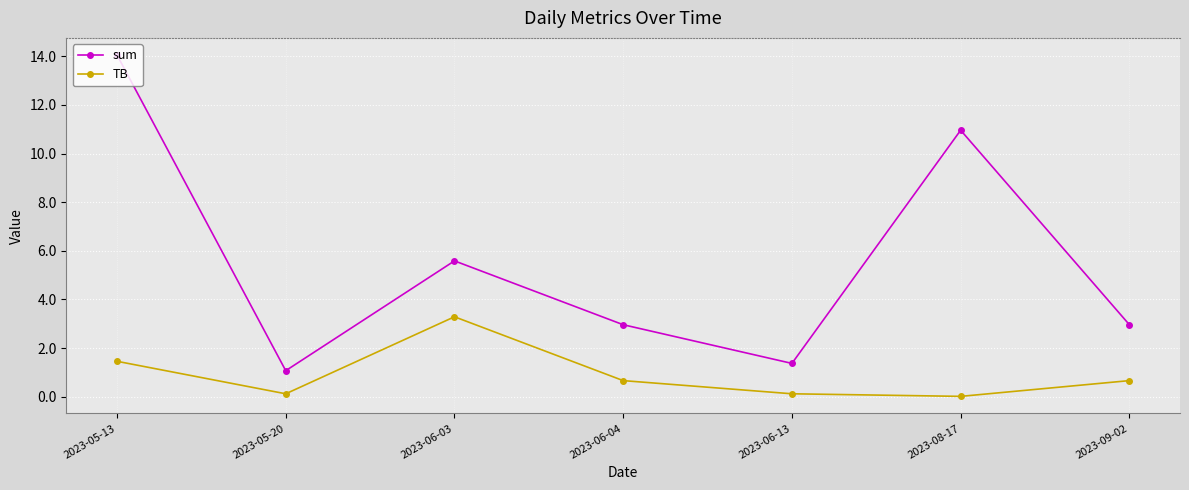

In TB, how many points are higher than both neighbors (excluding endpoints)?

1